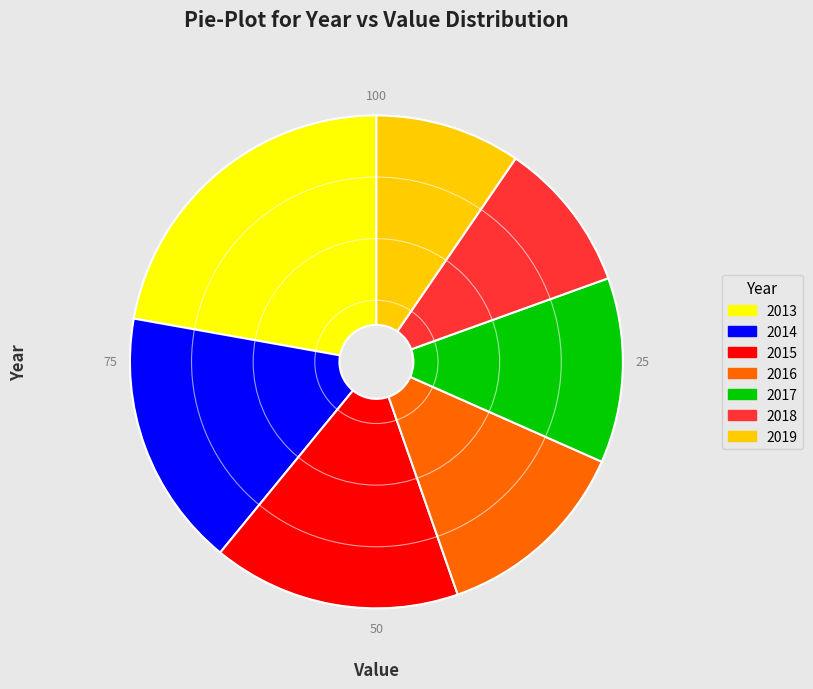

Which has a higher value, 2015 or 2018?

2015